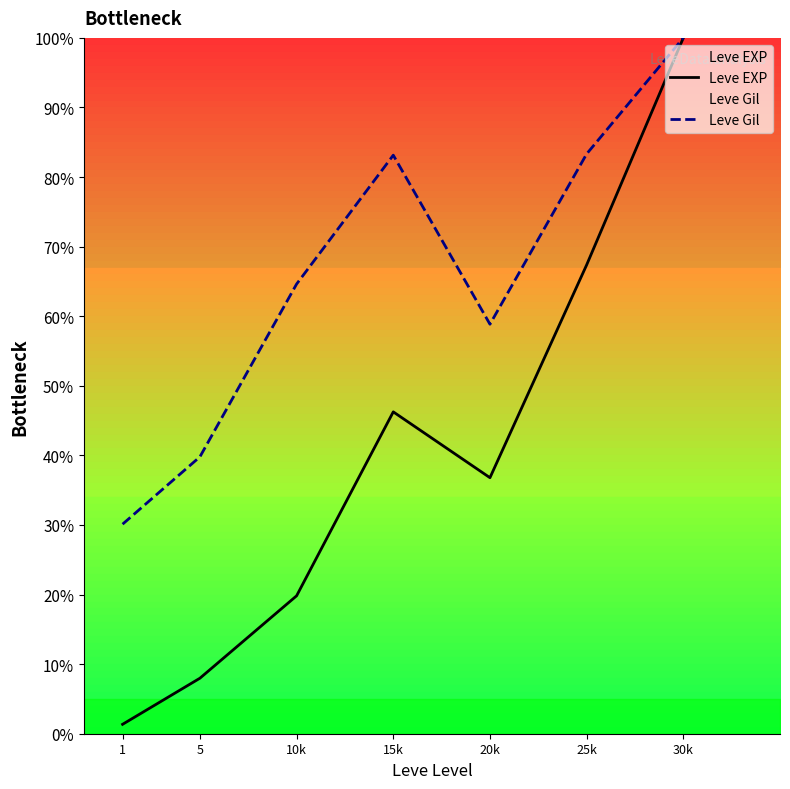

How many data points in Leve Gil are less than 64?

3